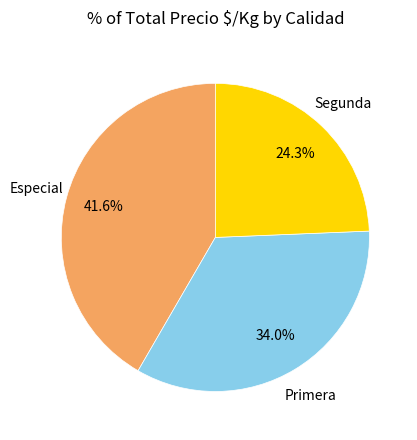

To the nearest percent, what is the difference between the Especial and Primera slice percentages?

8%